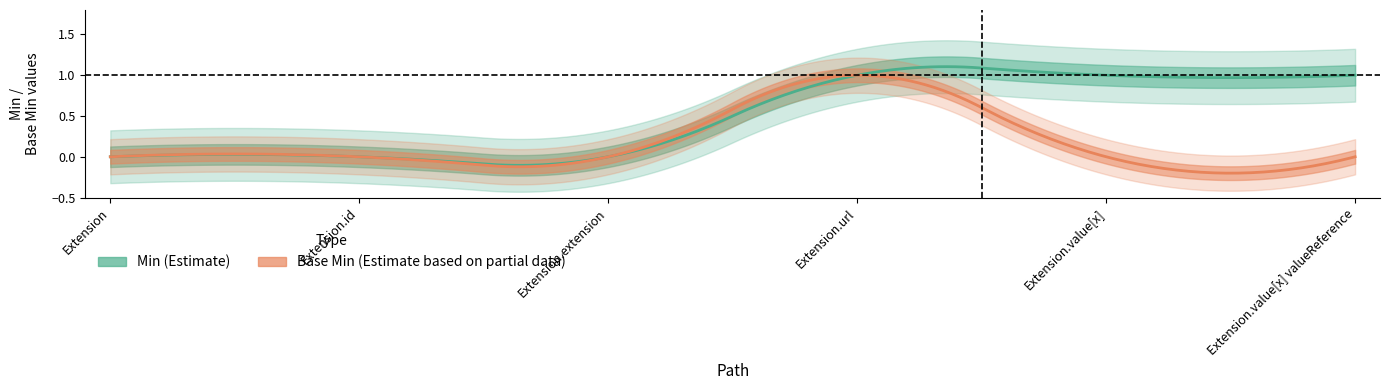

Which series changed the most between Extension.id and Extension.value[x] valueReference?

Min